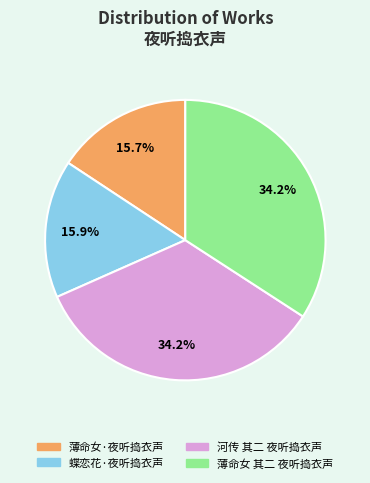

Does 河传 其二 夜听捣衣声 represent more than half of the total?

No